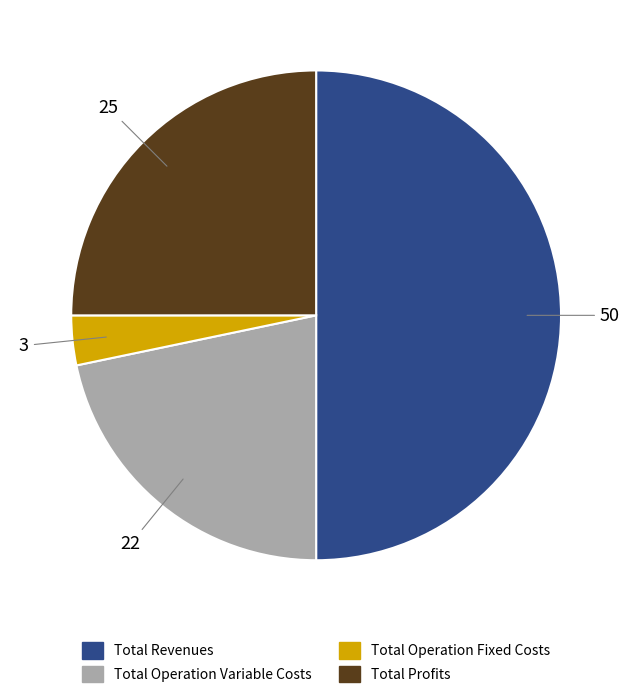

Between Total Operation Variable Costs and Total Profits, which is larger?

Total Profits